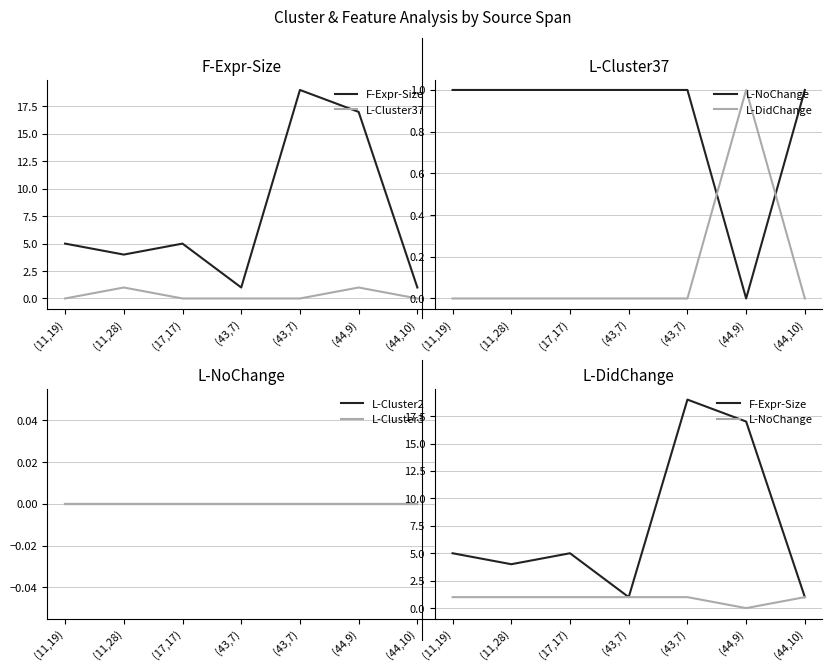

How many data points does each series have?

7